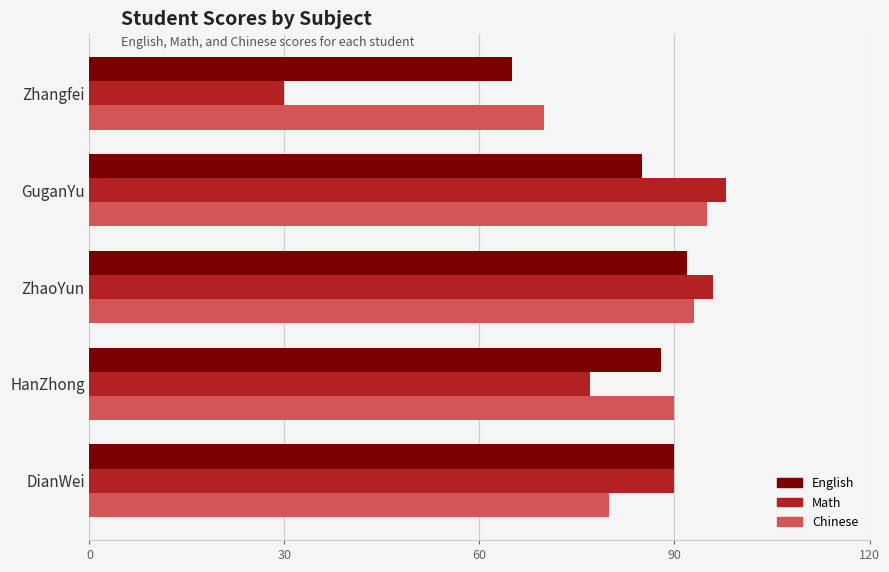

What are all the series names shown in the legend?

English, Math, Chinese